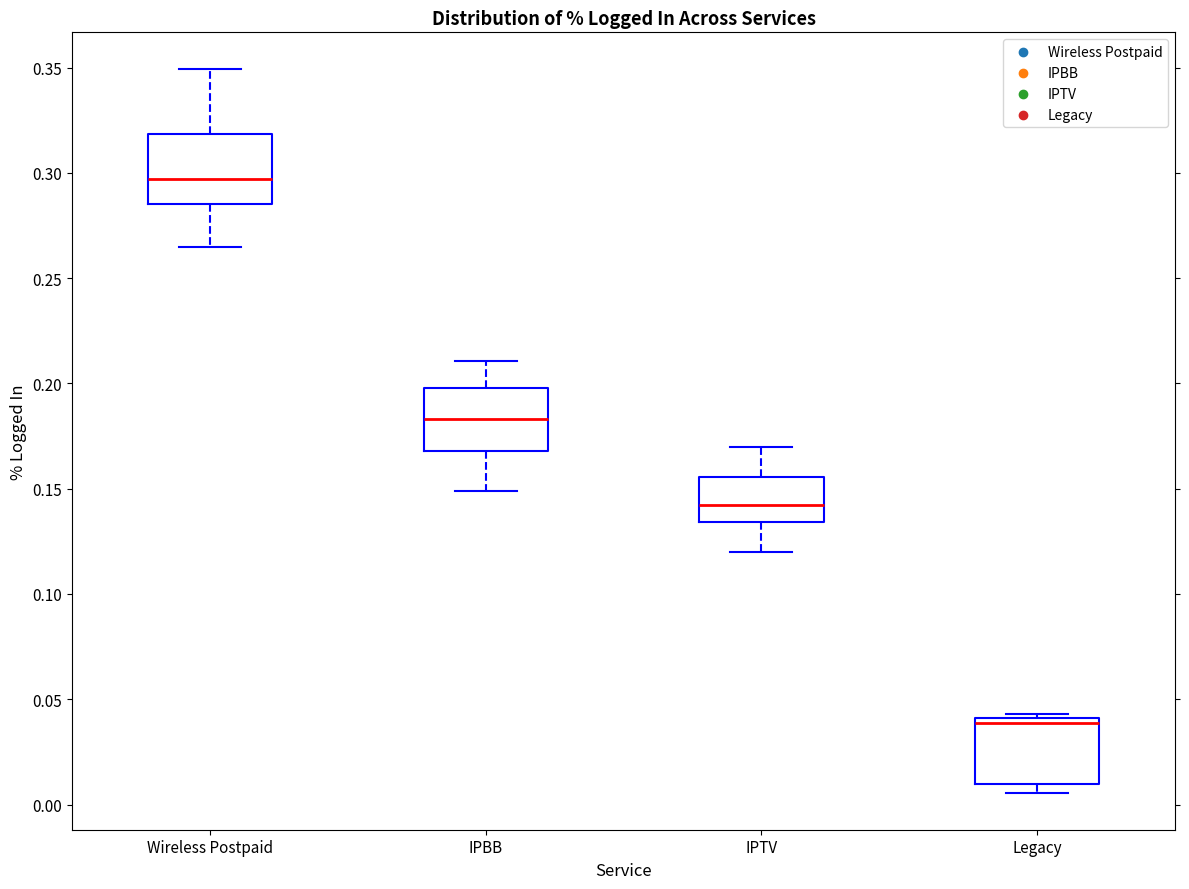

Reading left to right, transcribe this box plot: for each box, give where its median line is, the range the box spans, and where its two whiskers end, as read against the y-axis. The values are not printed on the chart, so give them approximately, as read against the axis.

Wireless Postpaid: median 0.295, box 0.285 to 0.320, whiskers 0.265 to 0.350
IPBB: median 0.185, box 0.170 to 0.200, whiskers 0.150 to 0.210
IPTV: median 0.140, box 0.135 to 0.155, whiskers 0.120 to 0.170
Legacy: median 0.040 (just below the box's upper edge), box 0.010 to 0.040, whiskers 0.005 to 0.045